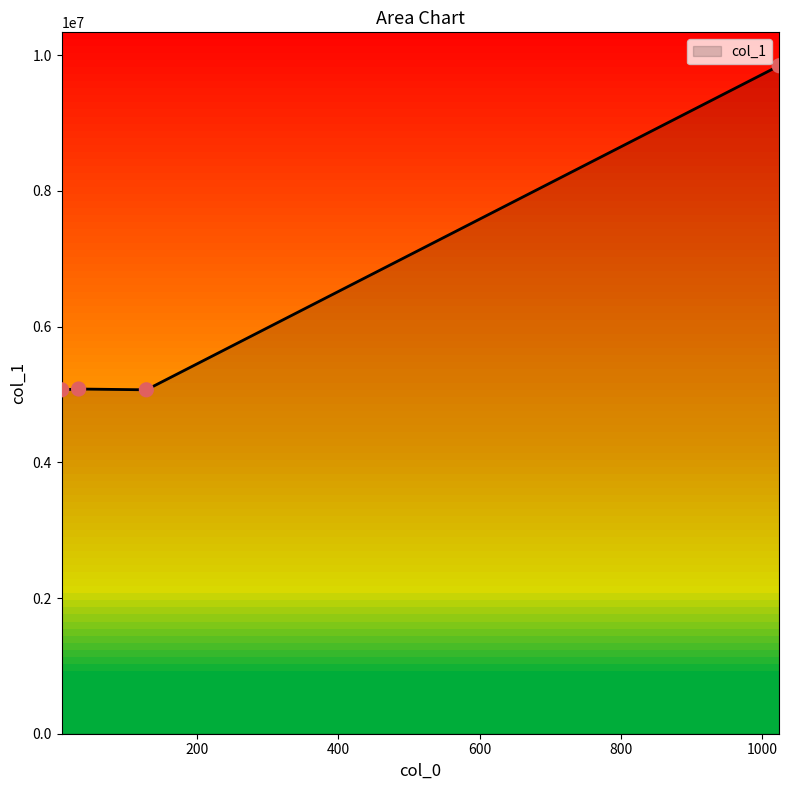

What is the maximum value shown in the chart?

9845856